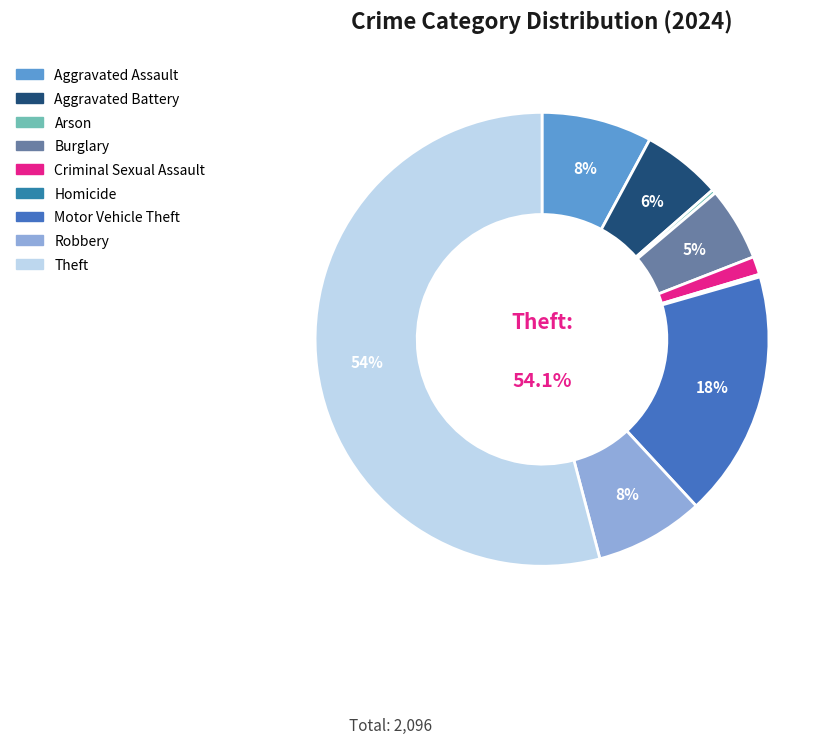

True or false: Homicide accounts for 0% of the total.

True